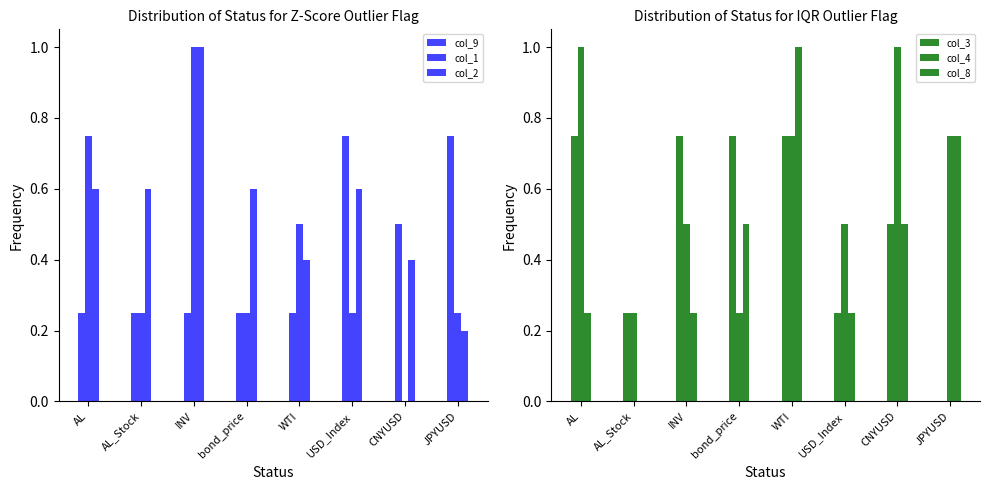

How many col_2 values are between 0 and 1?

8